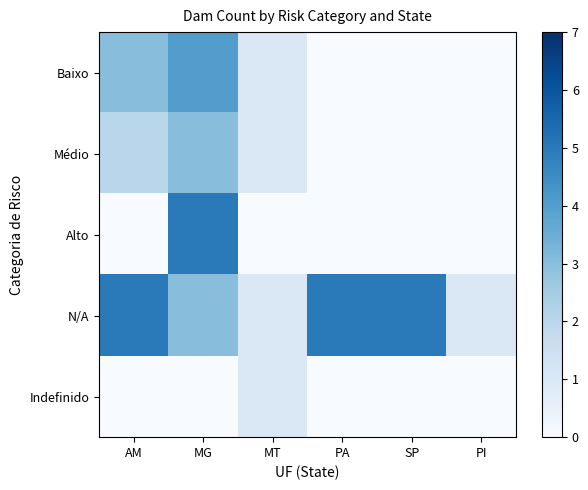

What is the difference between the highest and lowest values at MT?

1